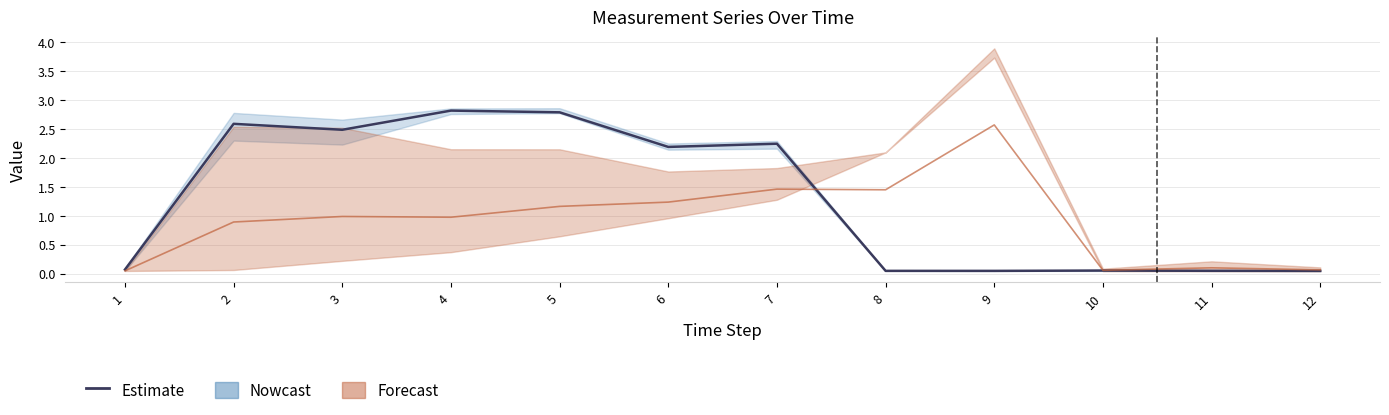

Where is the first local maximum?

2